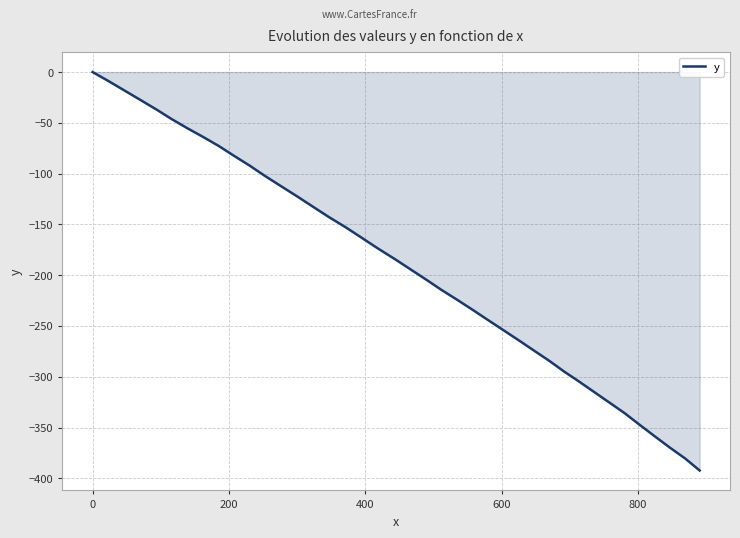

What is the minimum value shown in the chart?

-392.3